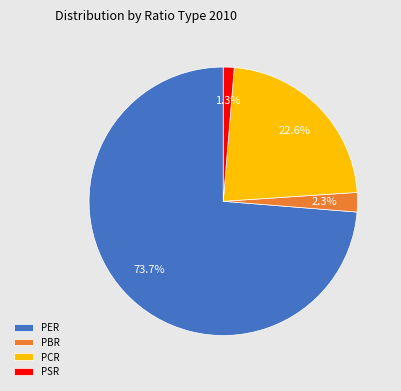

To the nearest percent, what percentage of the pie is PBR?

2%